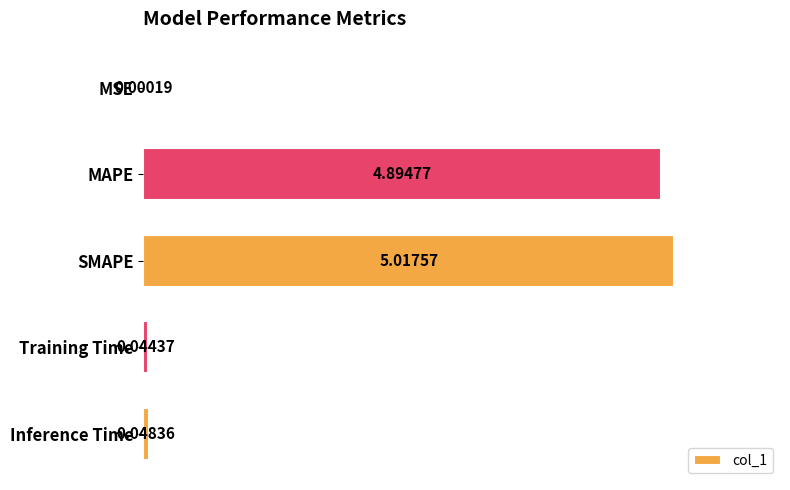

Are the bars horizontal?

Yes